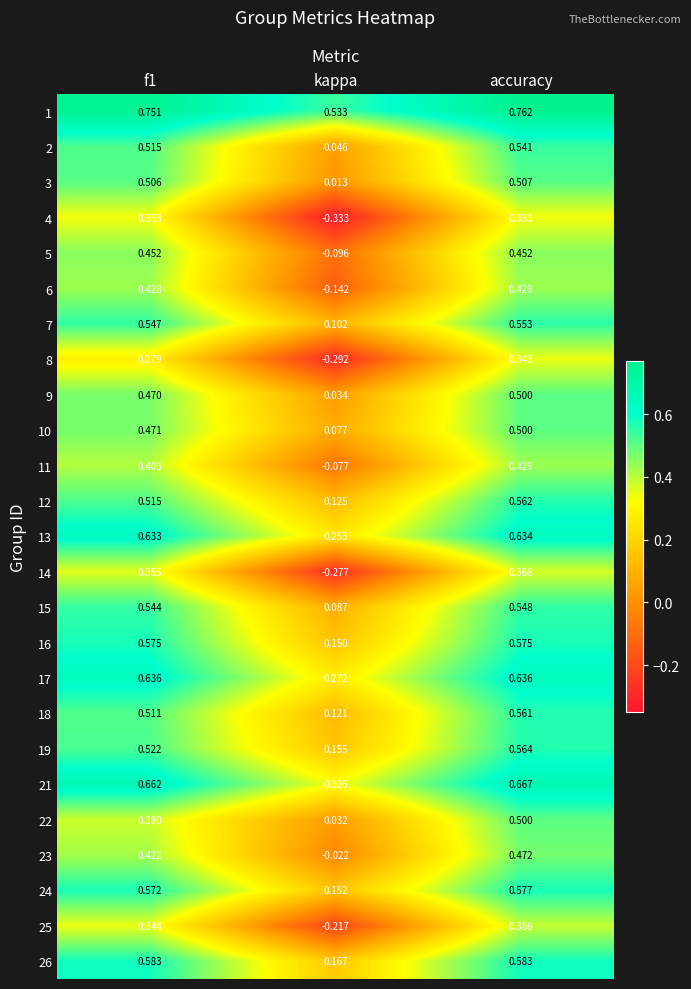

Which series has the largest range (max minus min)?

4